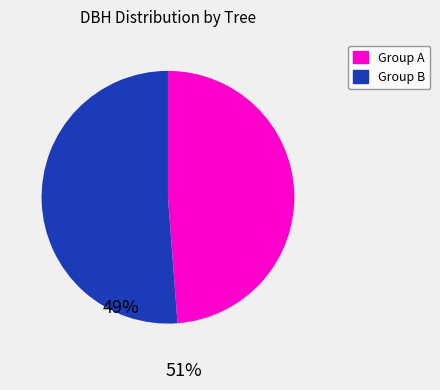

Is there any slice that represents more than half of the pie?

Yes